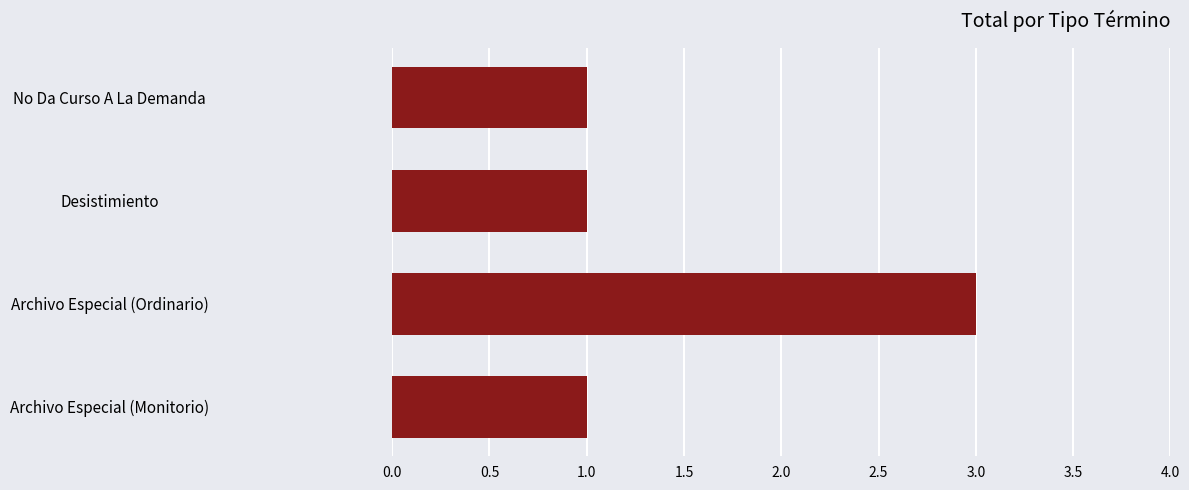

The chart shows a value of 1 at Archivo Especial (Monitorio). True or false?

True